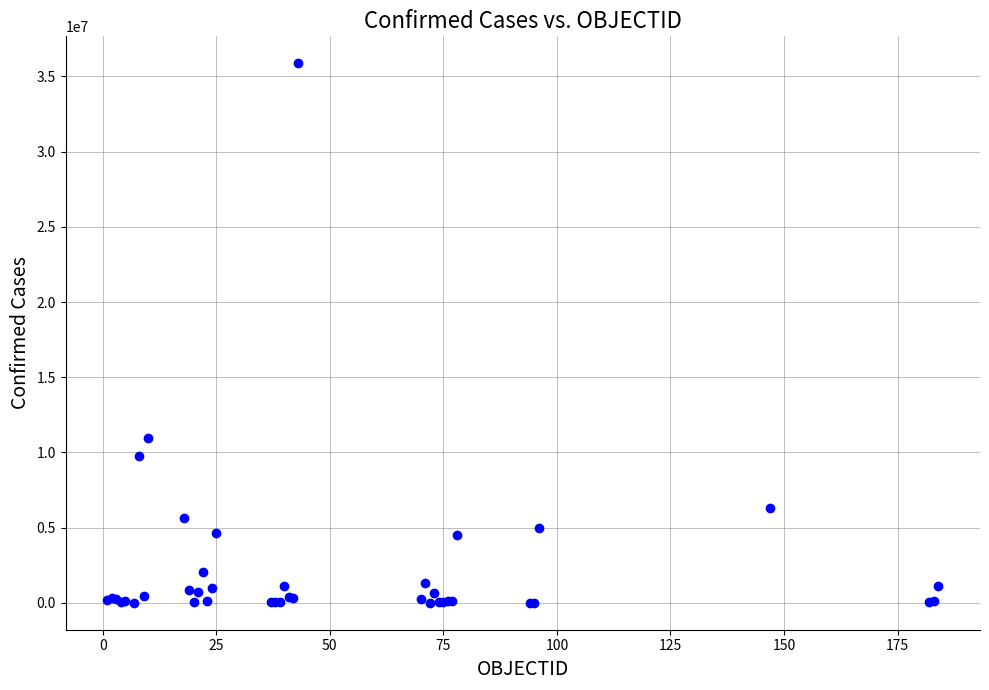

What Y value in the scatter plot is closest to 17938587?

10975374